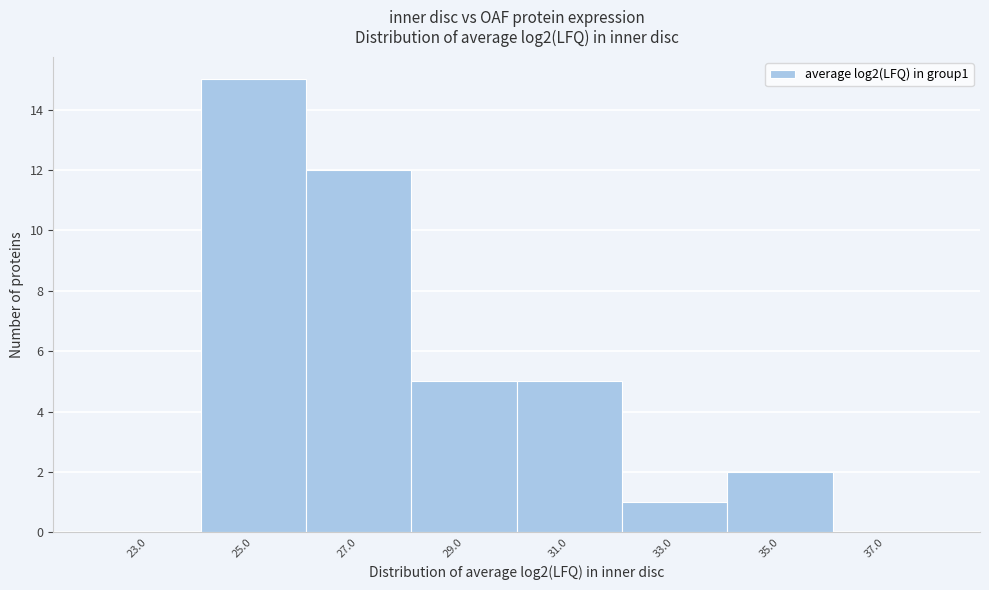

Reading left to right, list all the values displayed in this chart.

23.0=0	25.0=15	27.0=12	29.0=5	31.0=5	33.0=1	35.0=2	37.0=0